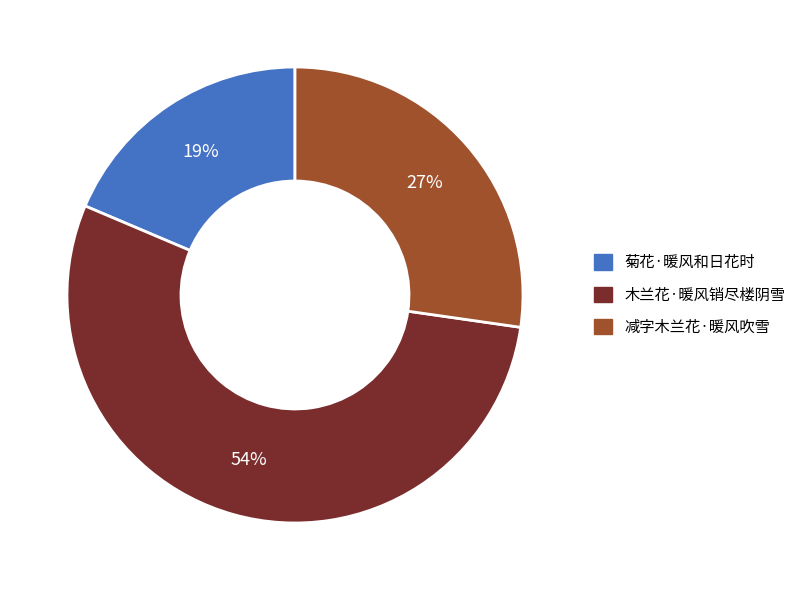

Count the number of slices in the pie.

3